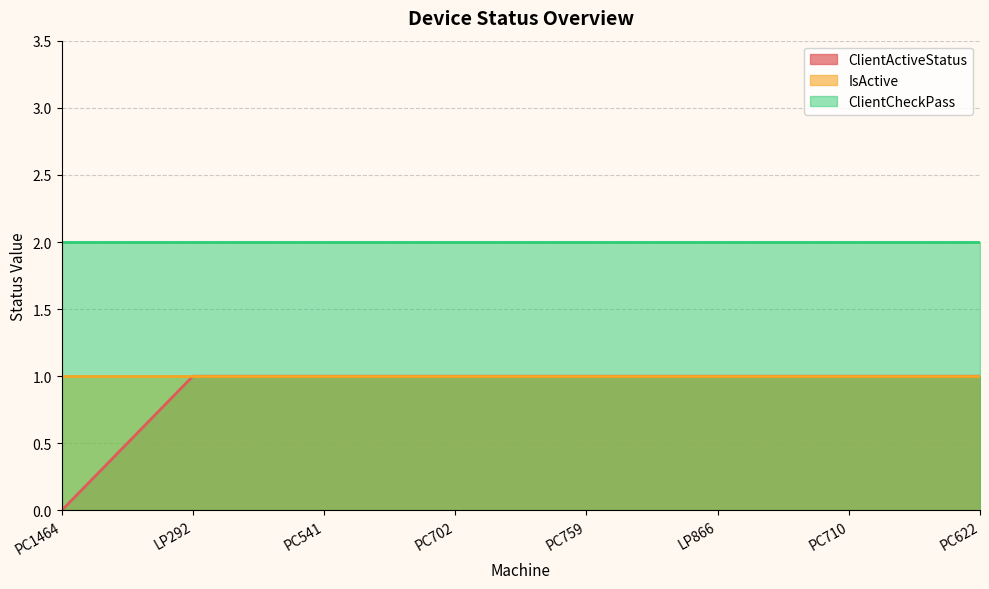

What position from the right is PC541?

6